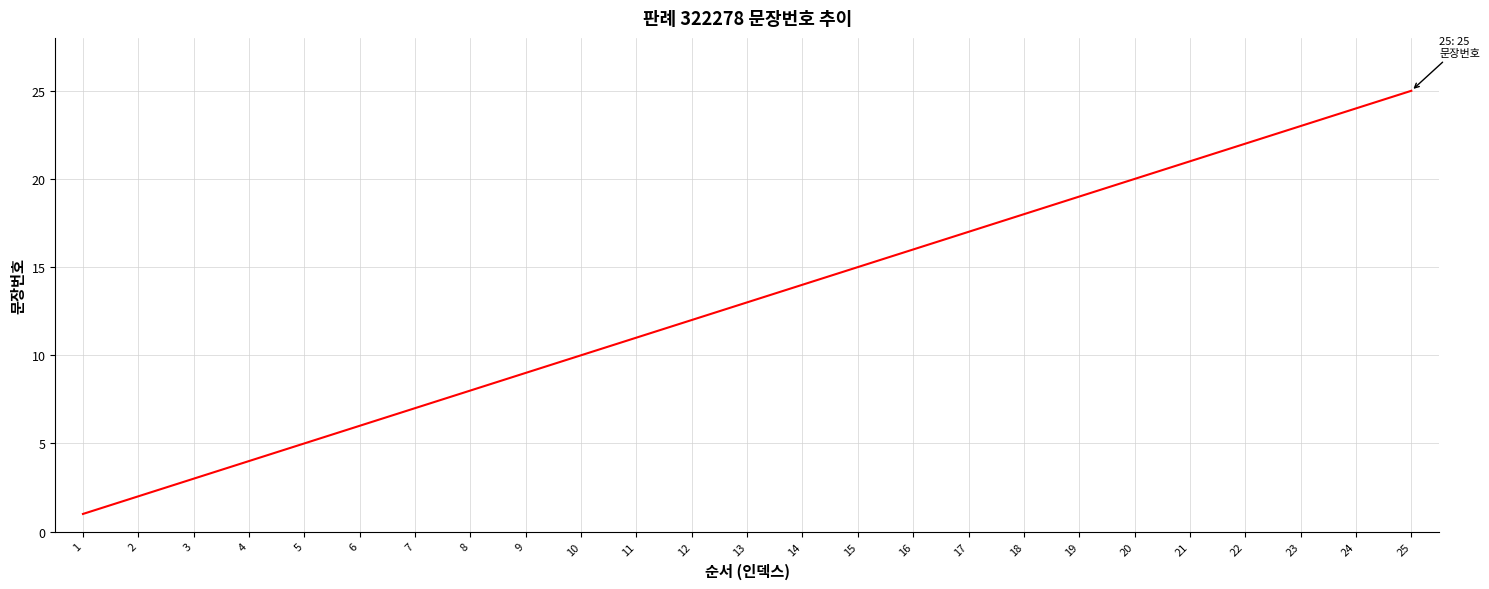

The chart shows a value of 21 at 21. True or false?

True